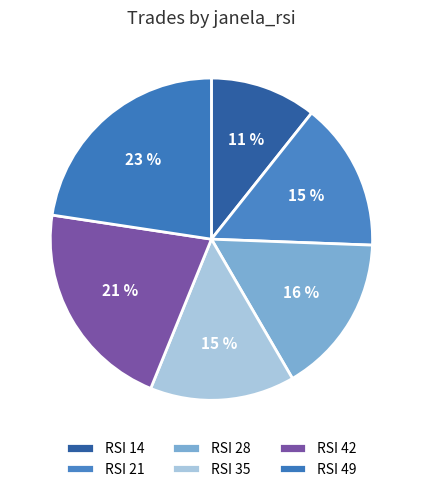

How many segments does this pie chart have?

6